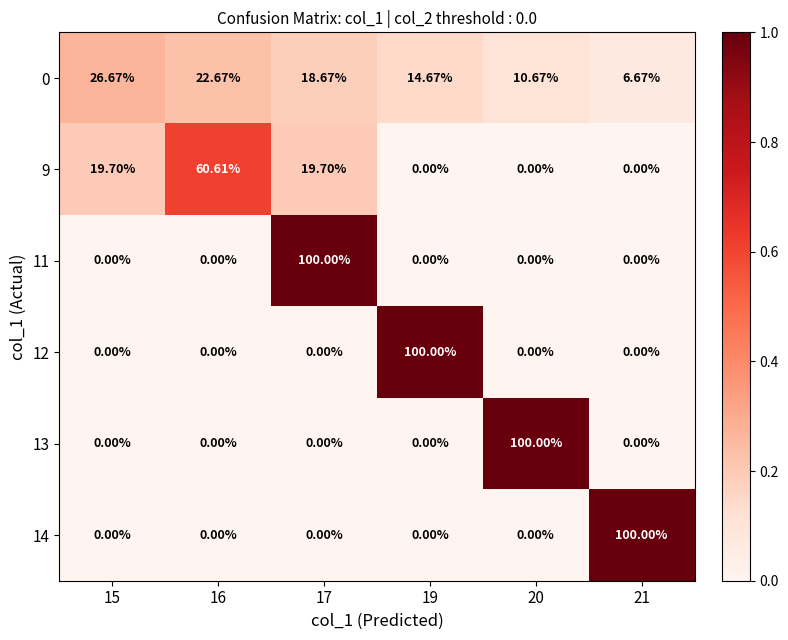

Is the value of 14 at 15 greater than the value of 0 at 20?

No